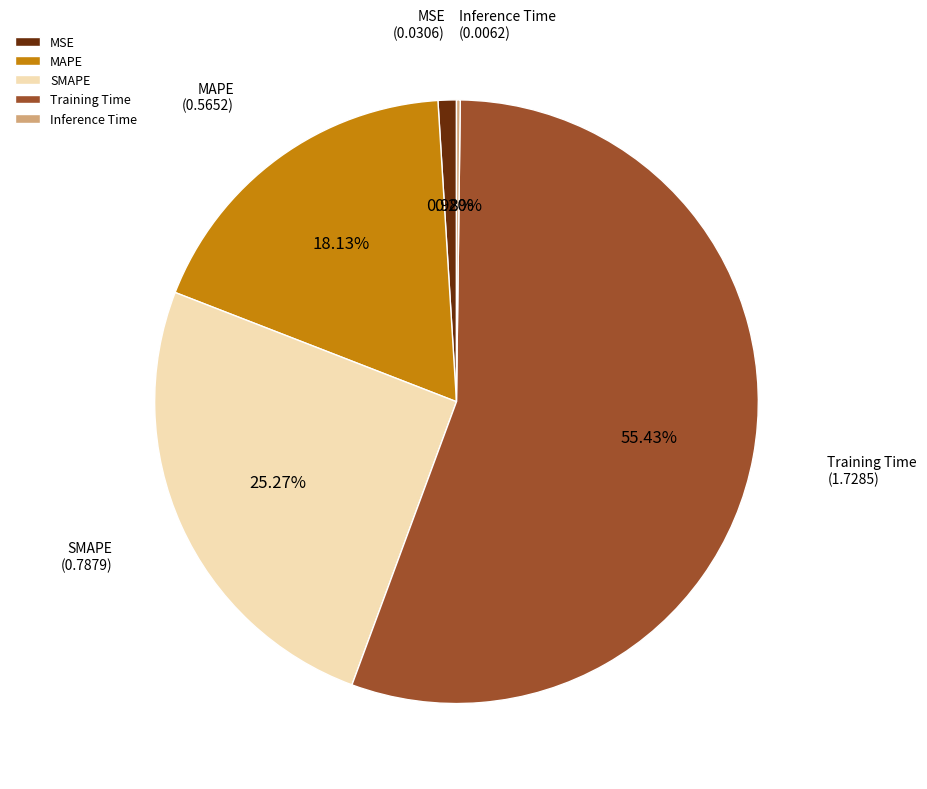

Which category has the biggest portion of the pie?

Training Time